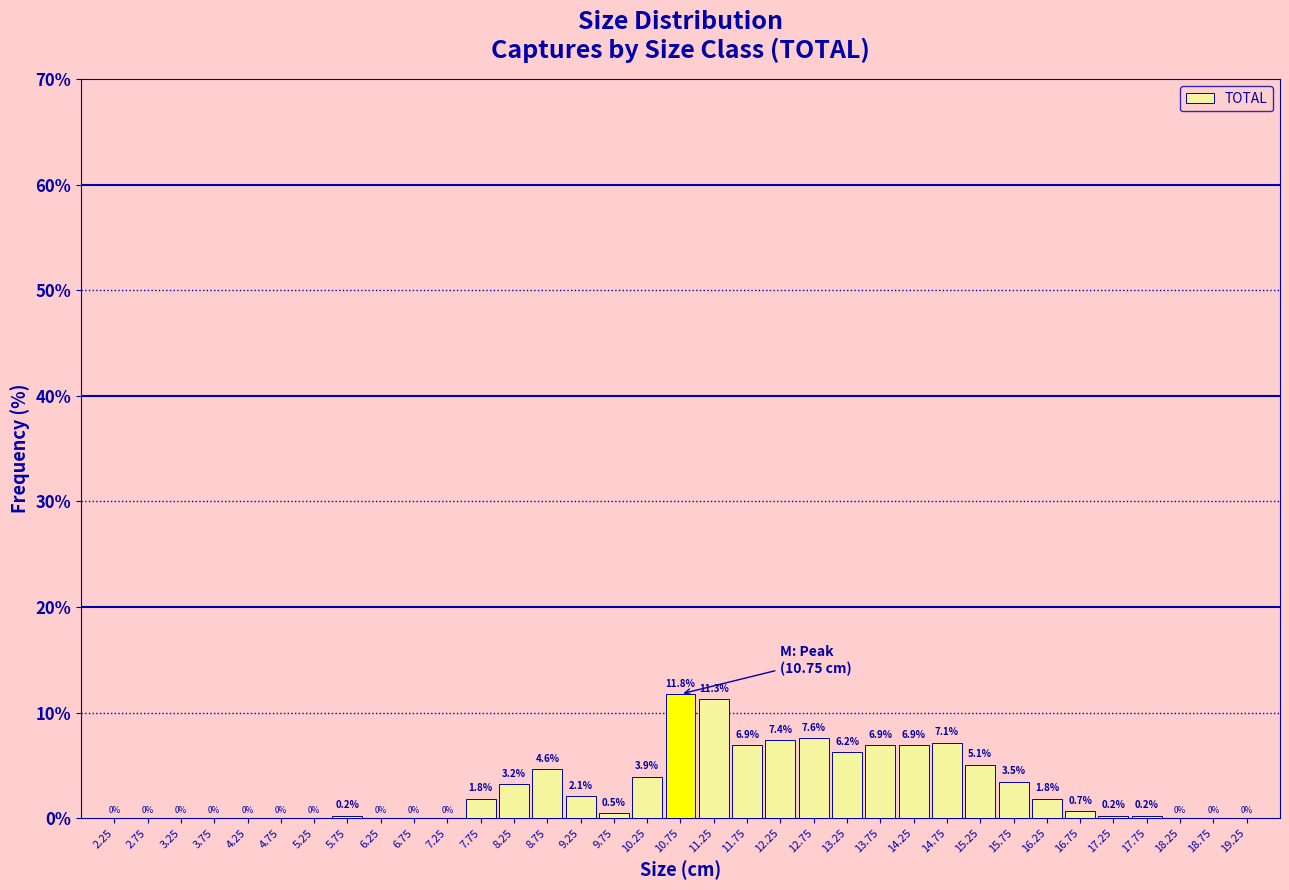

Reading left to right, extract all data points from this chart.

2.25=0.0	2.75=0.0	3.25=0.0	3.75=0.0	4.25=0.0	4.75=0.0	5.25=0.0	5.75=0.2	6.25=0.0	6.75=0.0	7.25=0.0	7.75=1.8	8.25=3.2	8.75=4.6	9.25=2.1	9.75=0.5	10.25=3.9	10.75=11.8	11.25=11.3	11.75=6.9	12.25=7.4	12.75=7.6	13.25=6.2	13.75=6.9	14.25=6.9	14.75=7.1	15.25=5.1	15.75=3.5	16.25=1.8	16.75=0.7	17.25=0.2	17.75=0.2	18.25=0.0	18.75=0.0	19.25=0.0